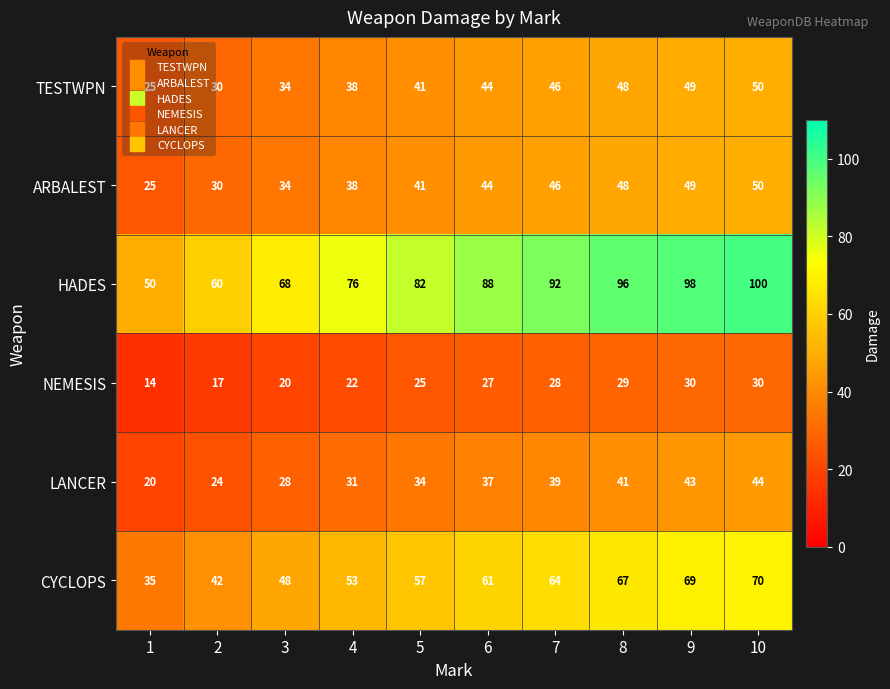

What is the minimum value shown in the chart?

14